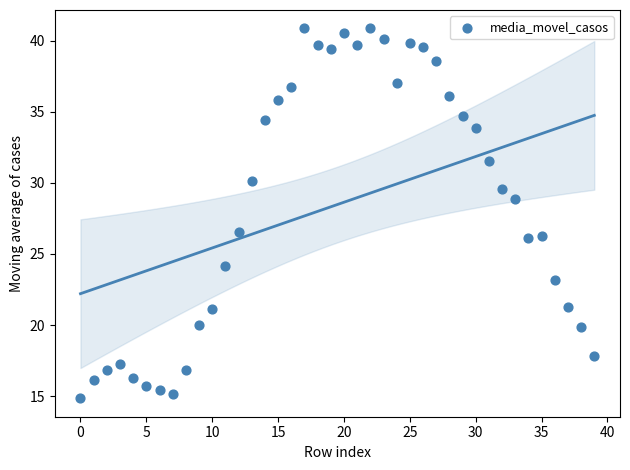

What is the range of Y values (max minus min)?

26.0